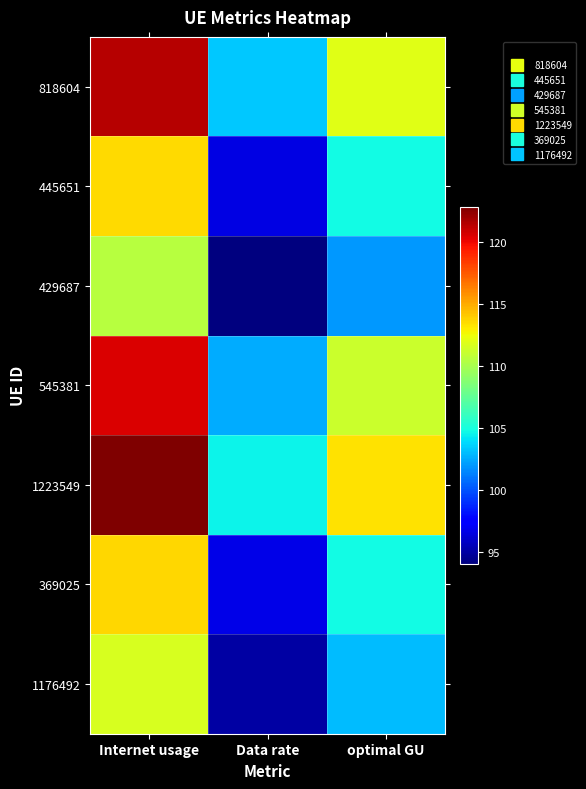

Which label corresponds to the smallest value in the chart?

Data rate